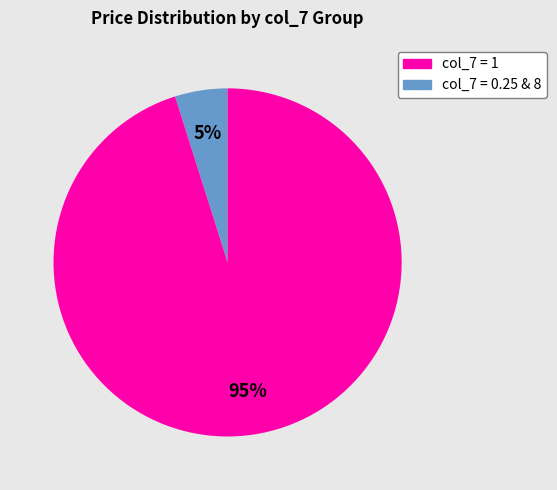

To the nearest percent, what is the average slice percentage?

50%